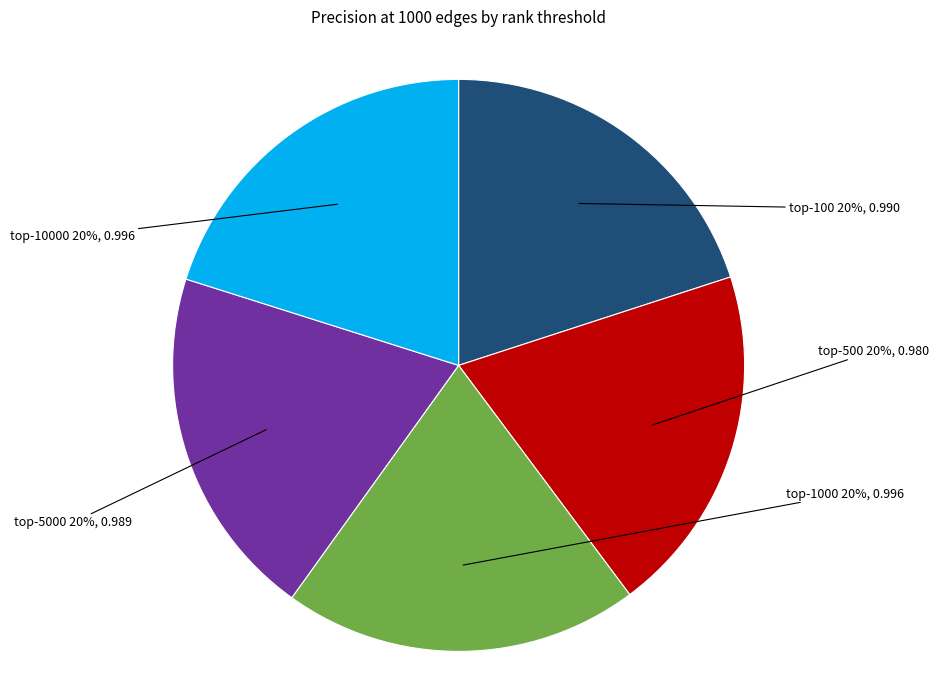

Does any single category account for the majority?

No